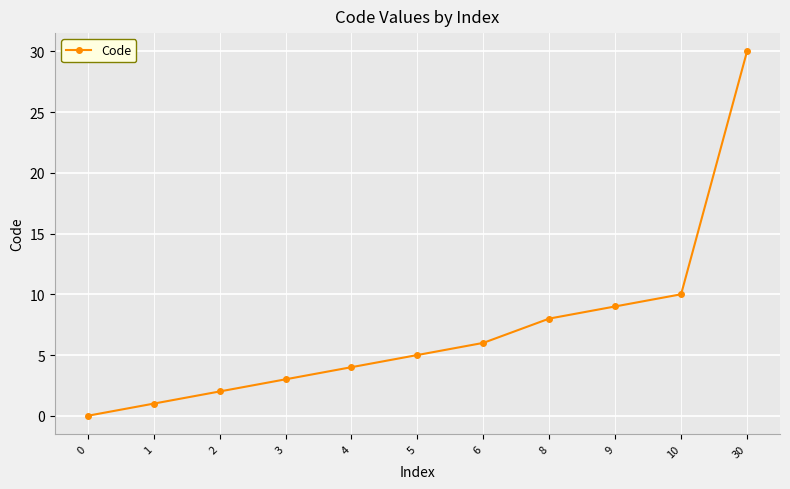

Where is the data nearest to the value 15?

10